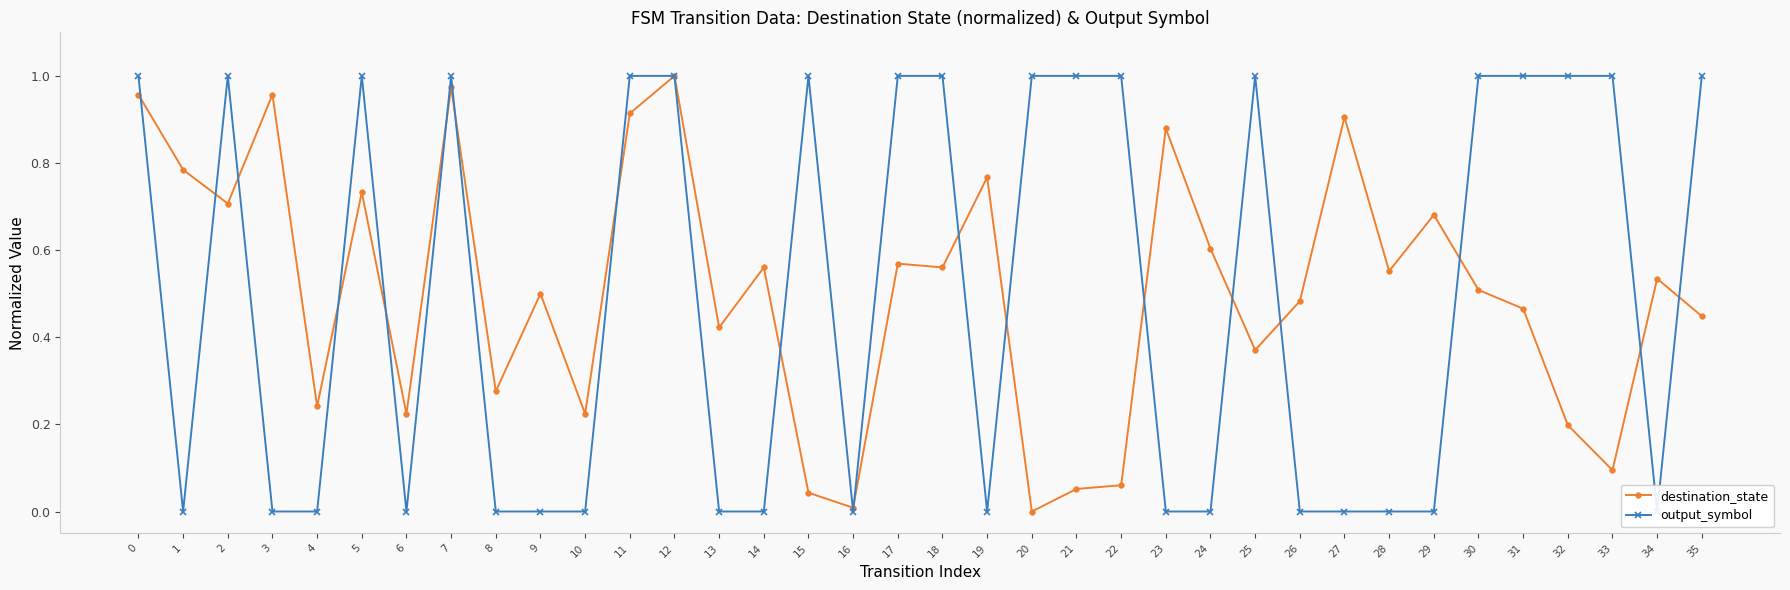

How many positive values does the destination_state series have?

35